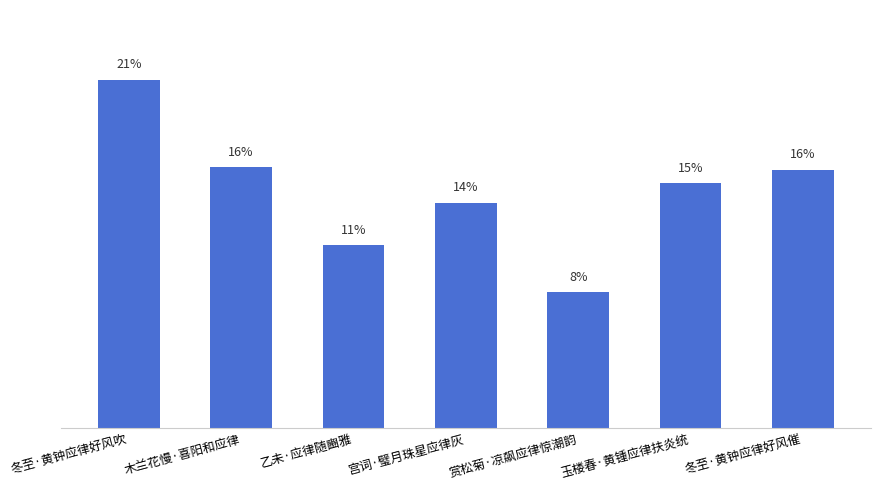

True or false: the data shows 13.6 at 宫词·璧月珠星应律灰.

True